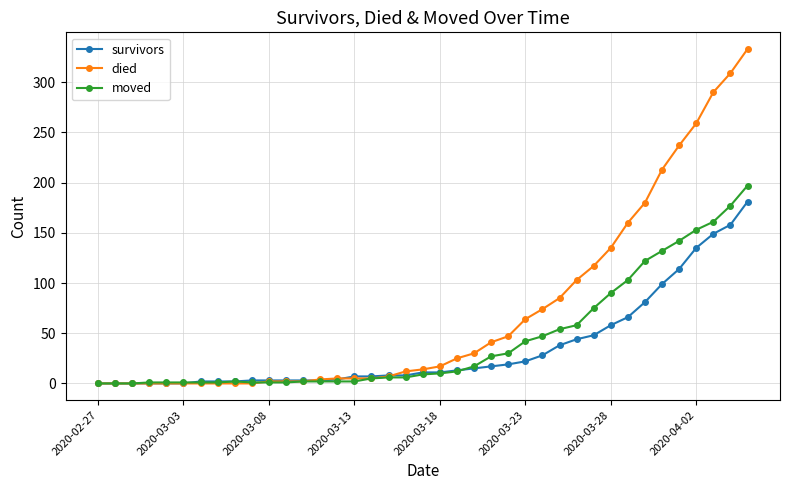

Which series has the largest total across all categories?

died